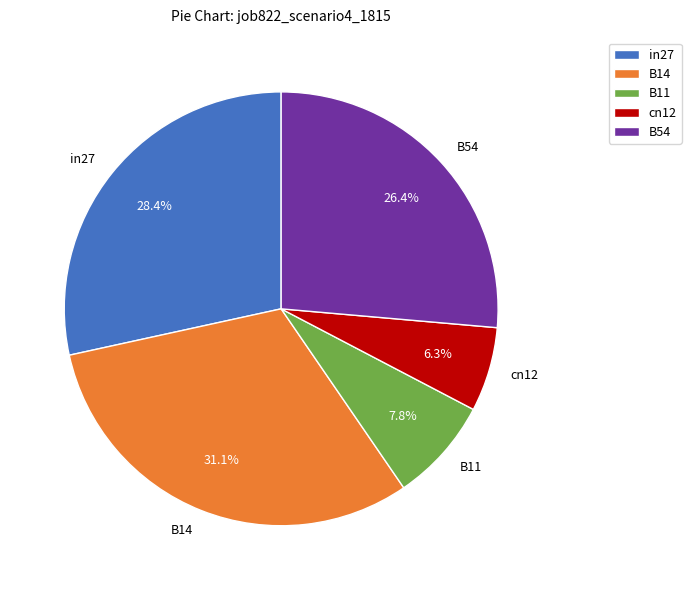

What percentage is the B54 slice, to the nearest percent?

26%